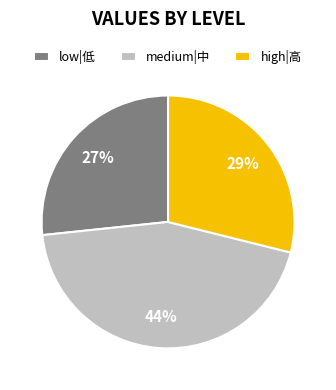

What percentage is the low|低 slice, to the nearest percent?

27%